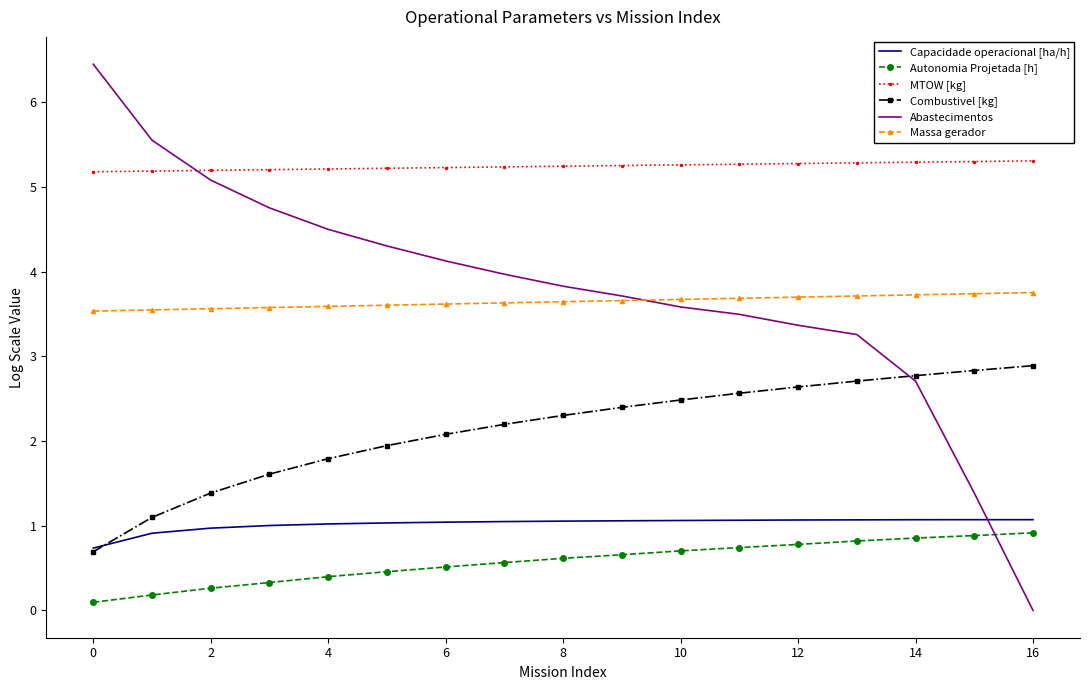

What is the highest value of the MTOW [kg] series?

5.3